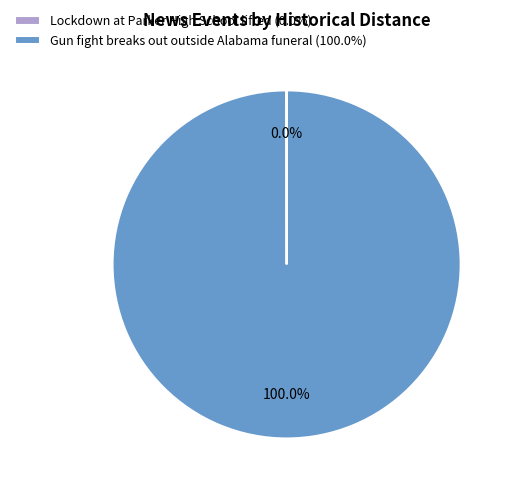

Does Gun fight breaks out outside Alabama funeral (100.0%) account for over 50% of the chart?

Yes